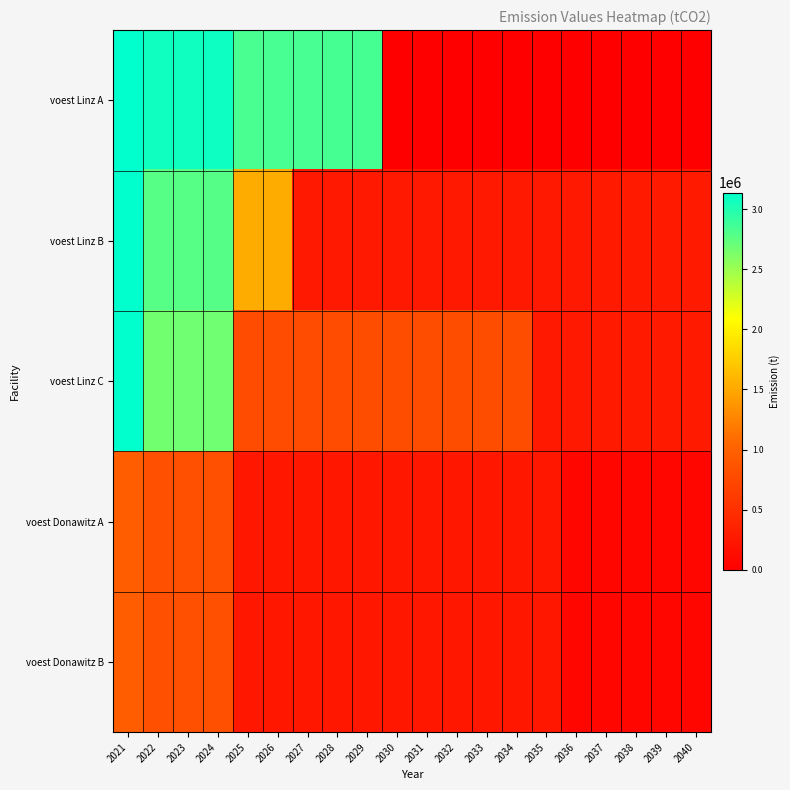

Between 2035 and 2025, which is larger?

2025